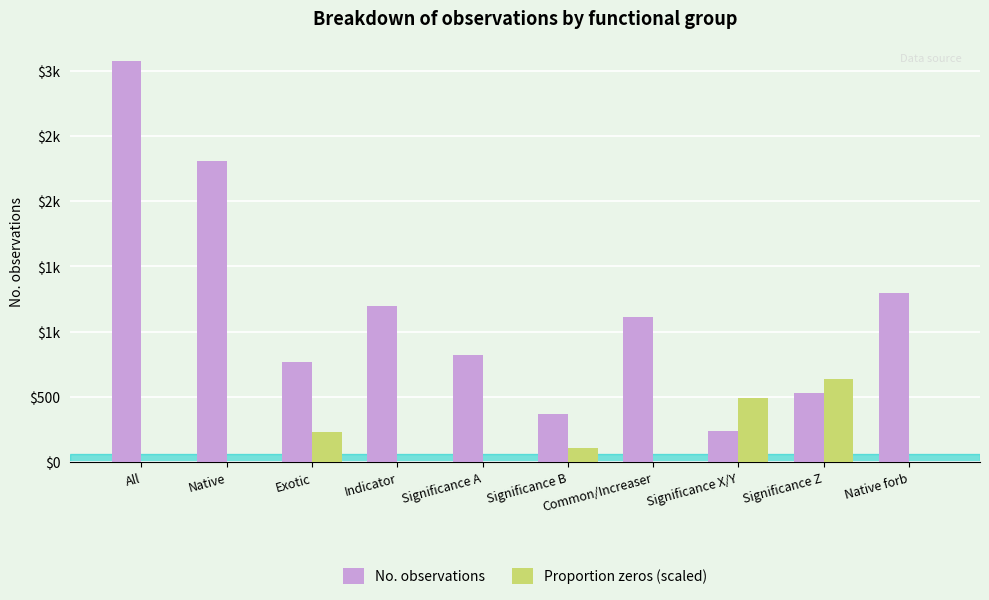

Are the bars grouped side by side (vs. stacked)?

Yes